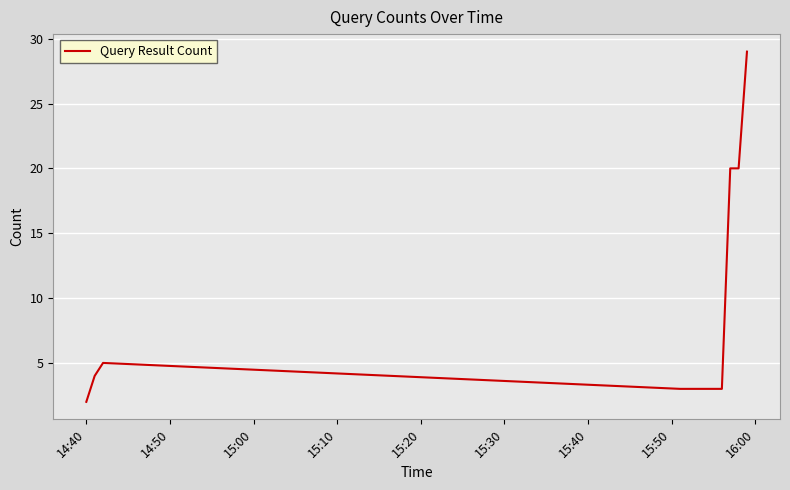

What is the difference between the maximum and minimum values?

27